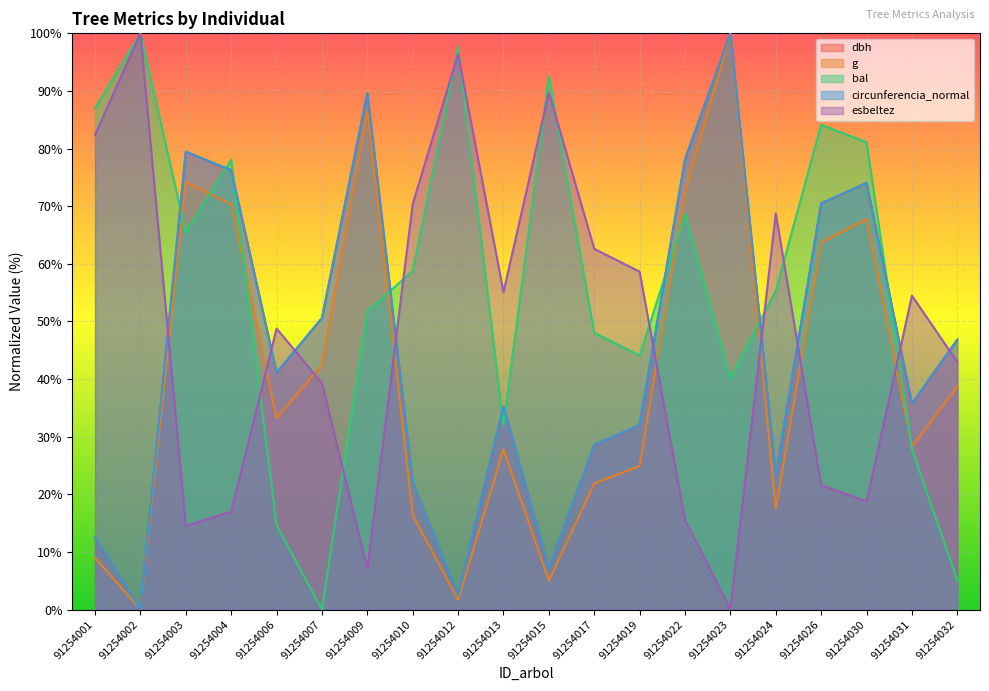

At which label does g first exceed 33?

91254003